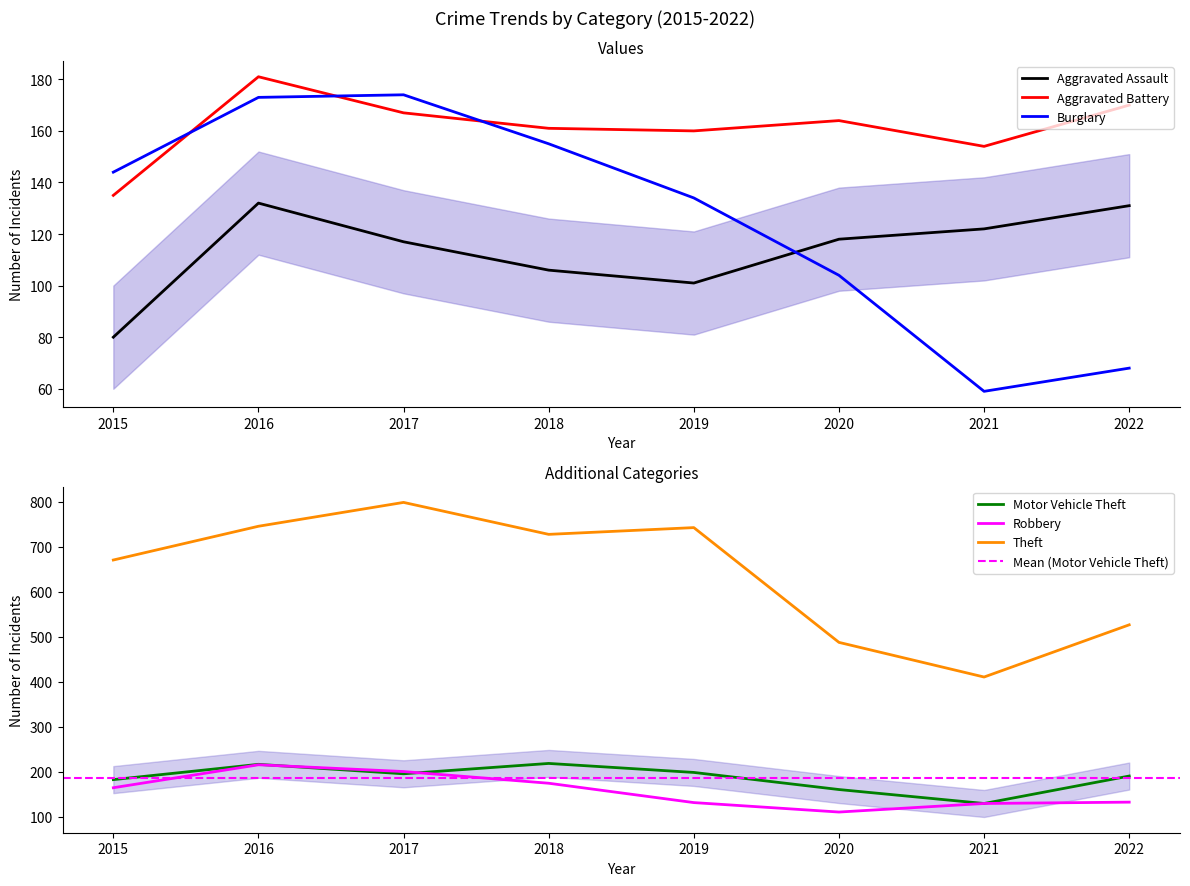

What is the sum of the Robbery values at 2021 and 2015?

293